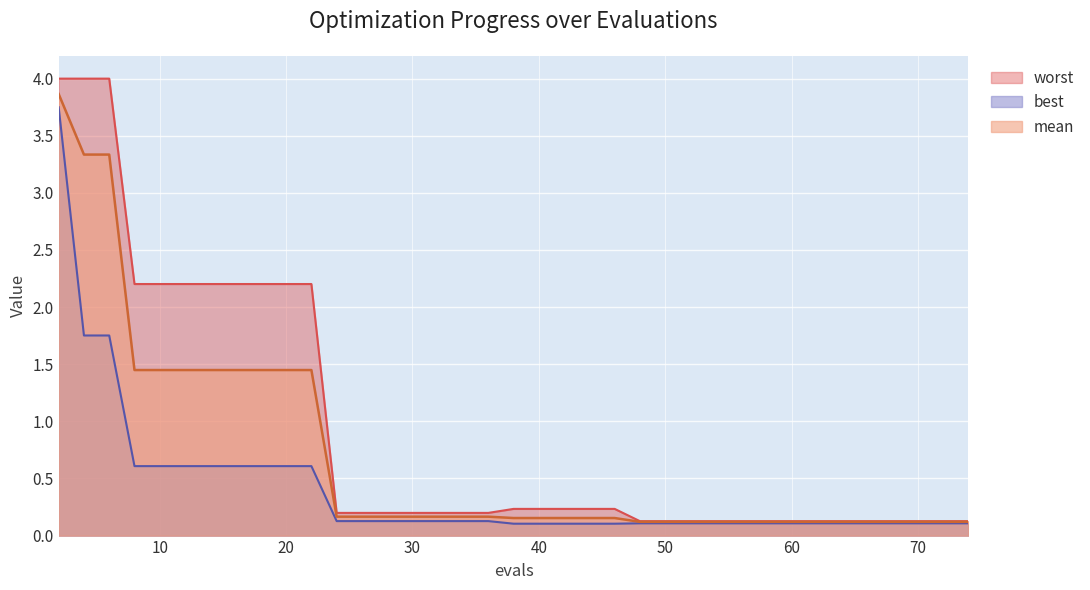

Does the chart display data point markers on the line(s)?

No